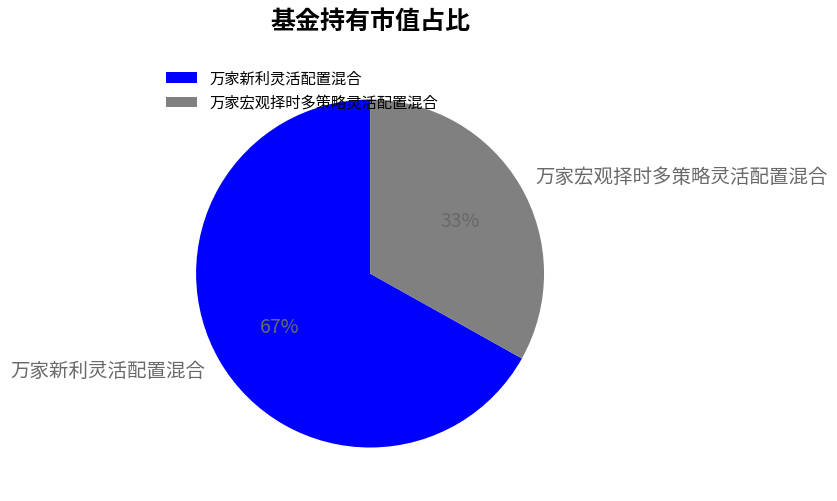

To the nearest percent, what is the difference between the 万家宏观择时多策略灵活配置混合 and 万家新利灵活配置混合 slice percentages?

34%